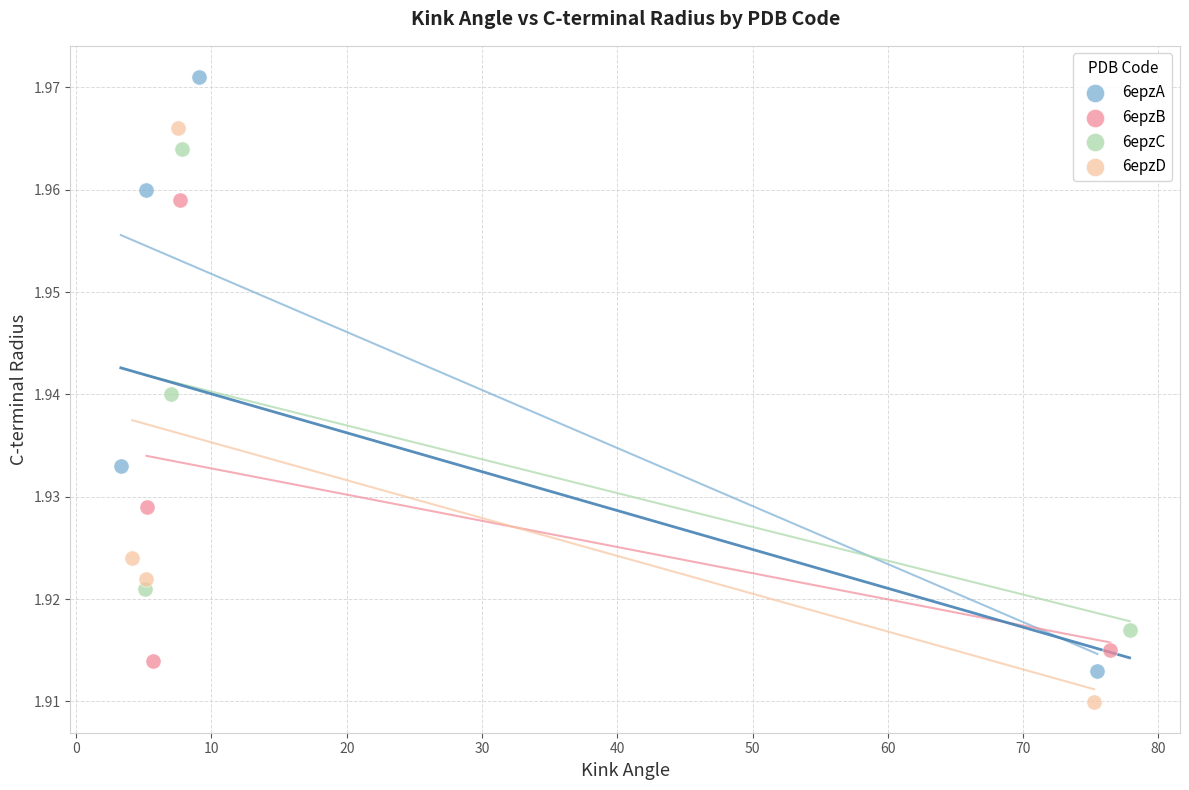

Which series has the widest spread of Y values?

6epzA